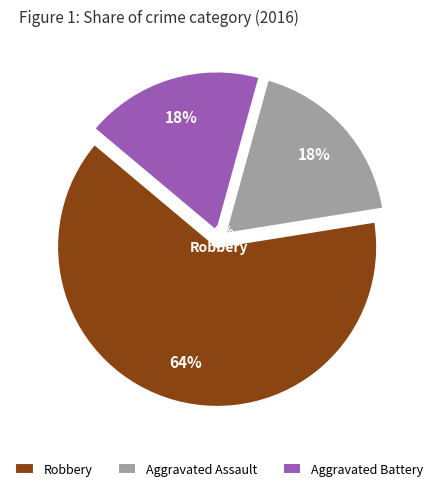

To the nearest percent, what is the average slice percentage?

33%